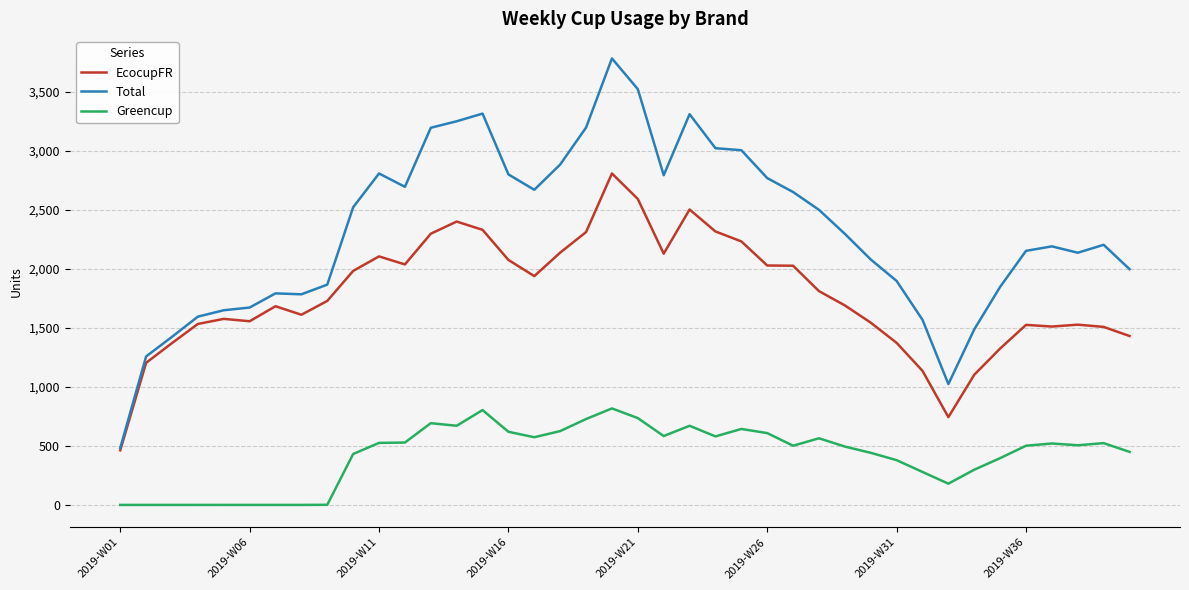

What is the maximum value for Total?

3780